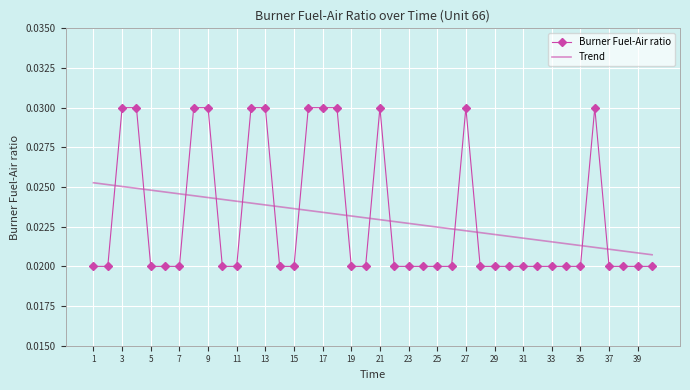

Which series ends up on top after the final intersection of Burner Fuel-Air ratio and Trend?

Trend